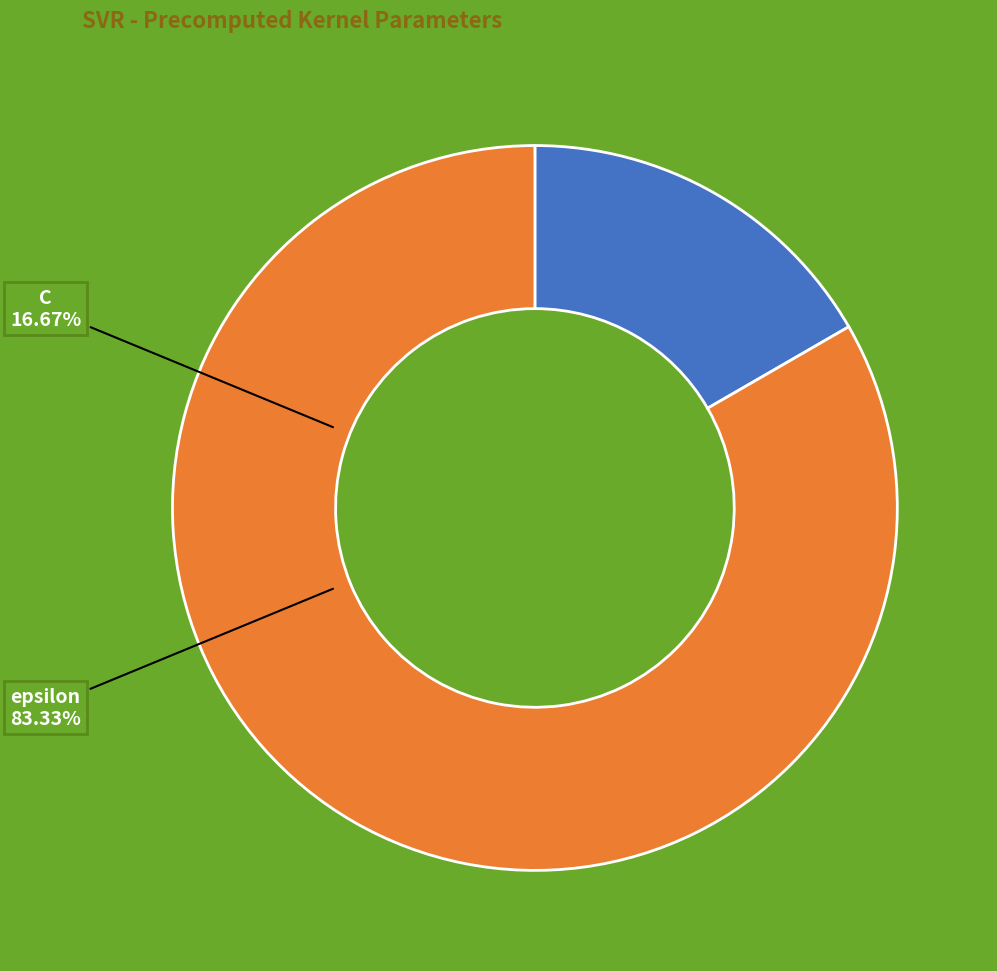

Count the number of slices in the pie.

2